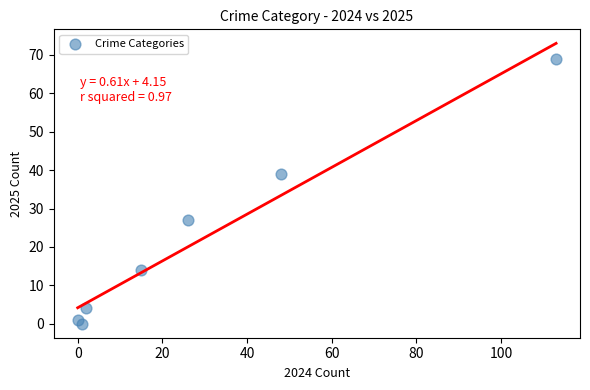

What Y value in the scatter plot is closest to 34?

39